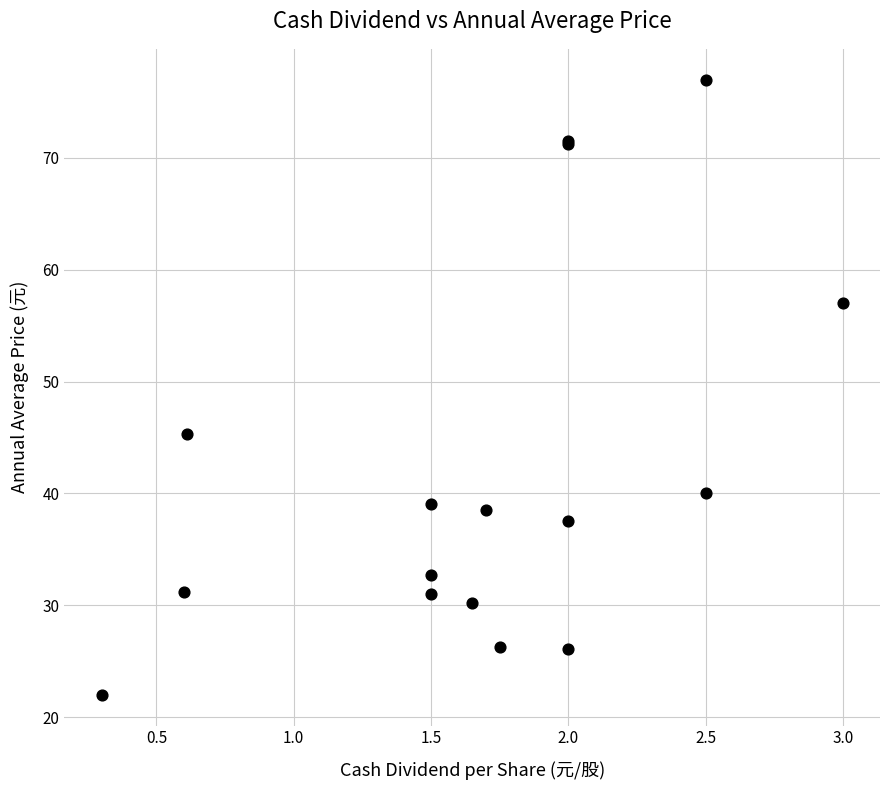

What Y value in the scatter plot is closest to 49?

45.3